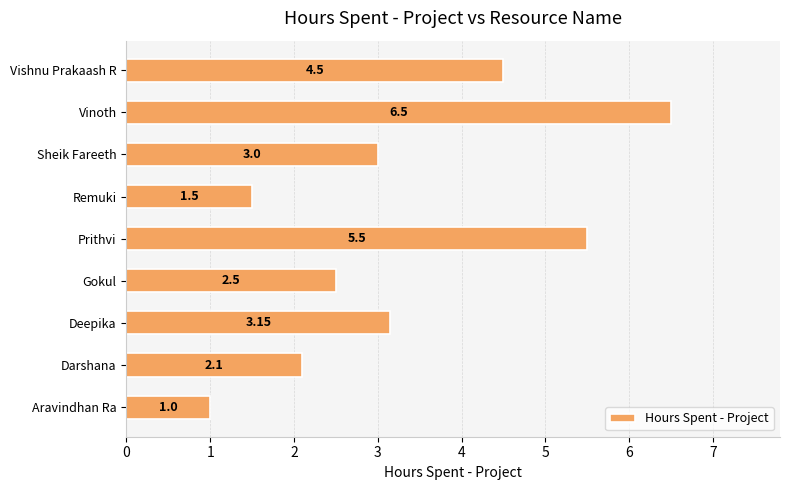

What is the difference between the second highest and minimum values?

4.5